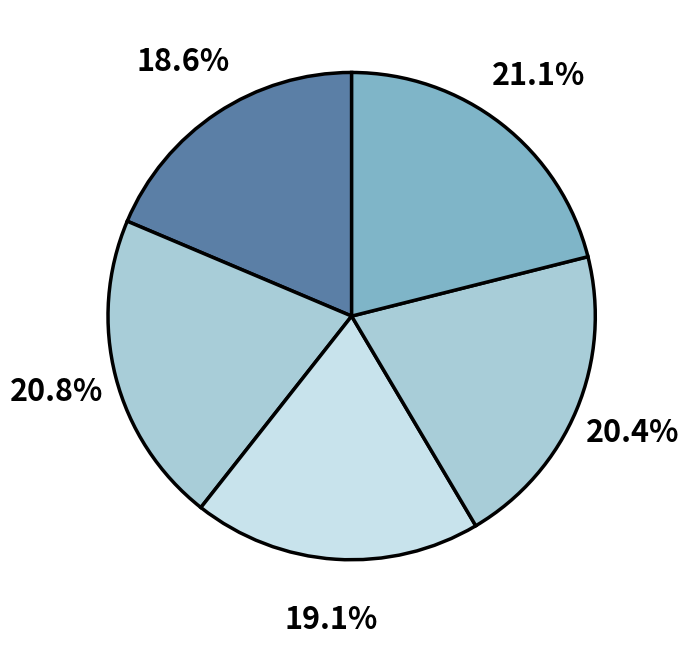

Count the number of slices in the pie.

5